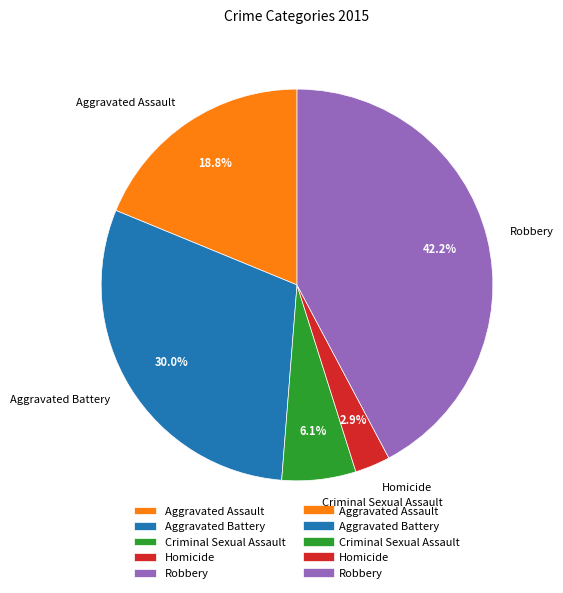

Approximately how many times larger is the value at Aggravated Battery compared to Criminal Sexual Assault?

4.9